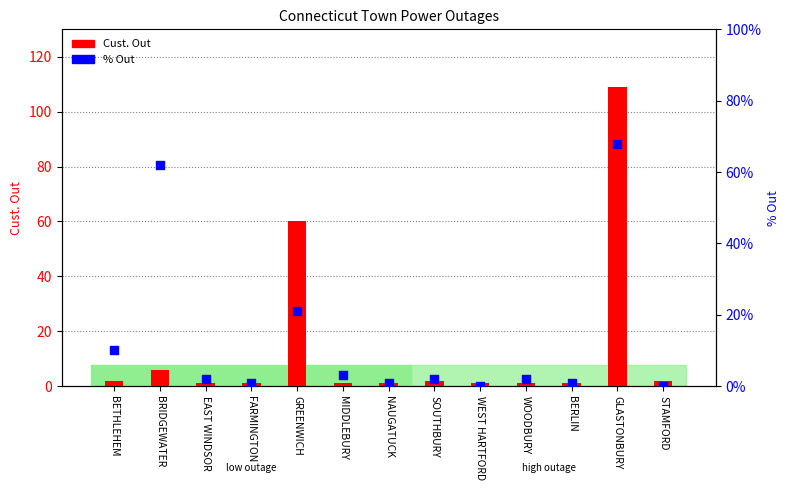

What is the total value across all series at WEST HARTFORD?

1.0